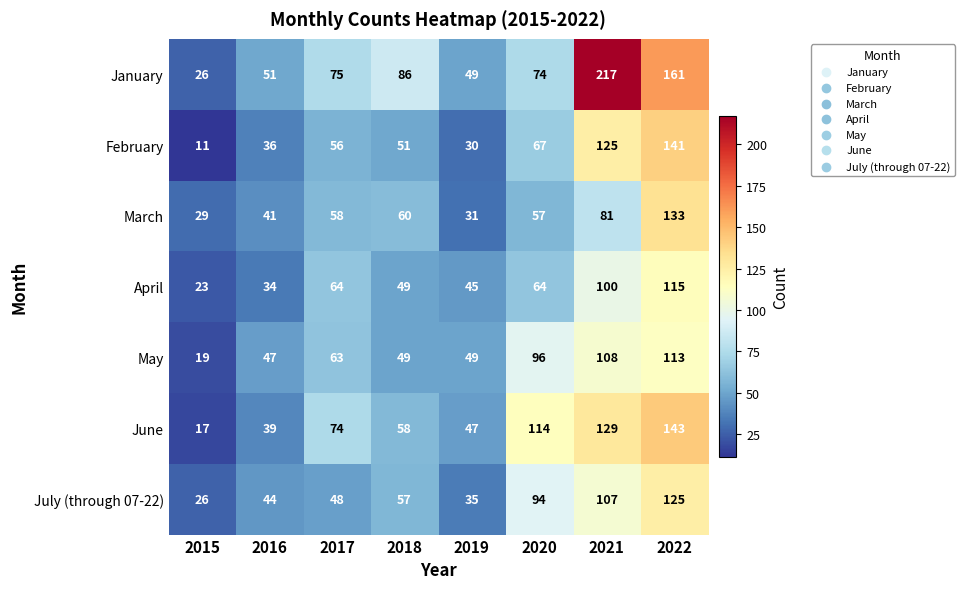

Which series changed the most between 2018 and 2021?

January